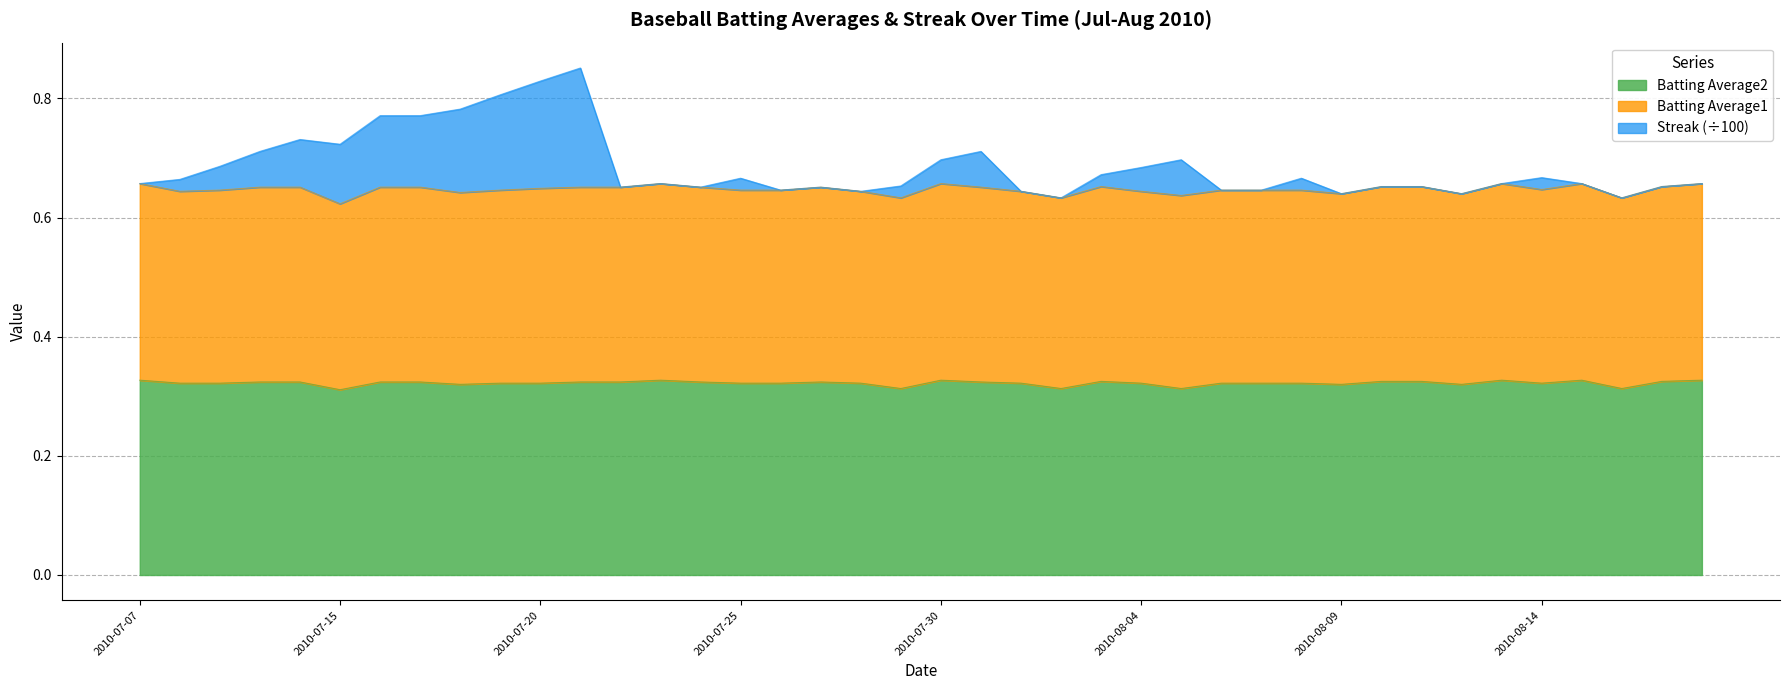

True or false: Batting Average2 and Streak cross at least once.

False